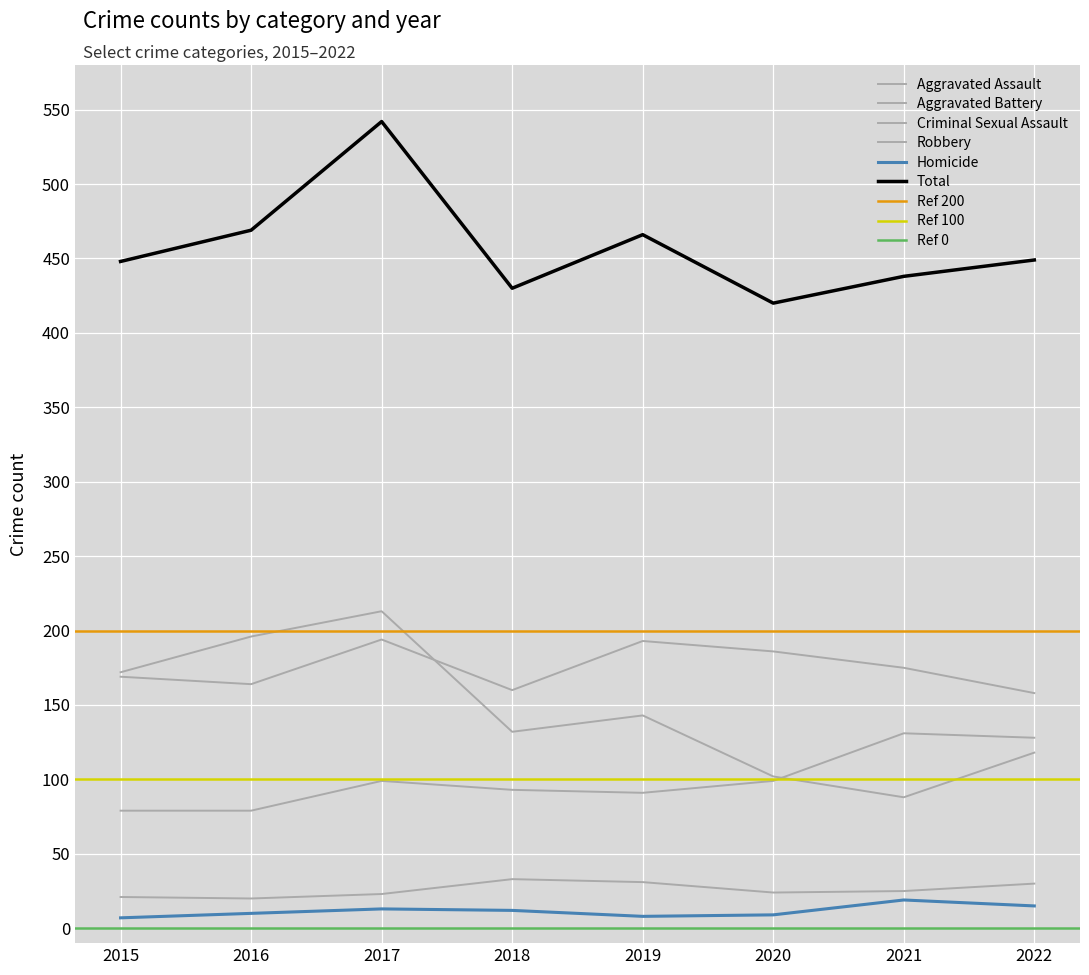

Reading left to right, list all the values displayed in this chart.

Aggravated Assault: 79	79	99	93	91	99	131	128
Aggravated Battery: 169	164	194	160	193	186	175	158
Criminal Sexual Assault: 21	20	23	33	31	24	25	30
Homicide: 7	10	13	12	8	9	19	15
Robbery: 172	196	213	132	143	102	88	118
Total: 448	469	542	430	466	420	438	449